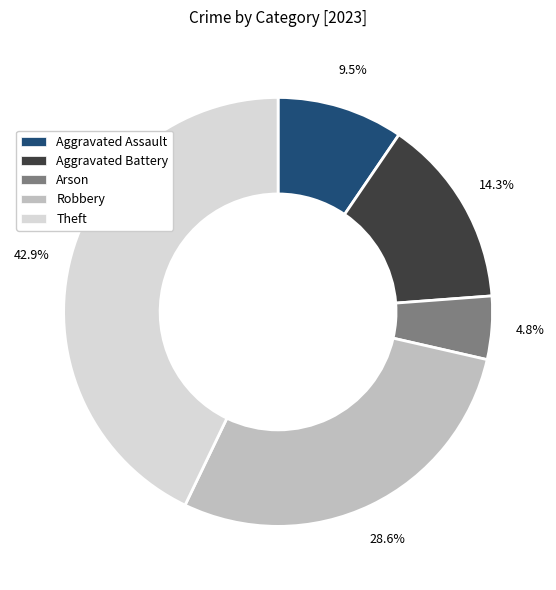

Count the number of slices in the pie.

5